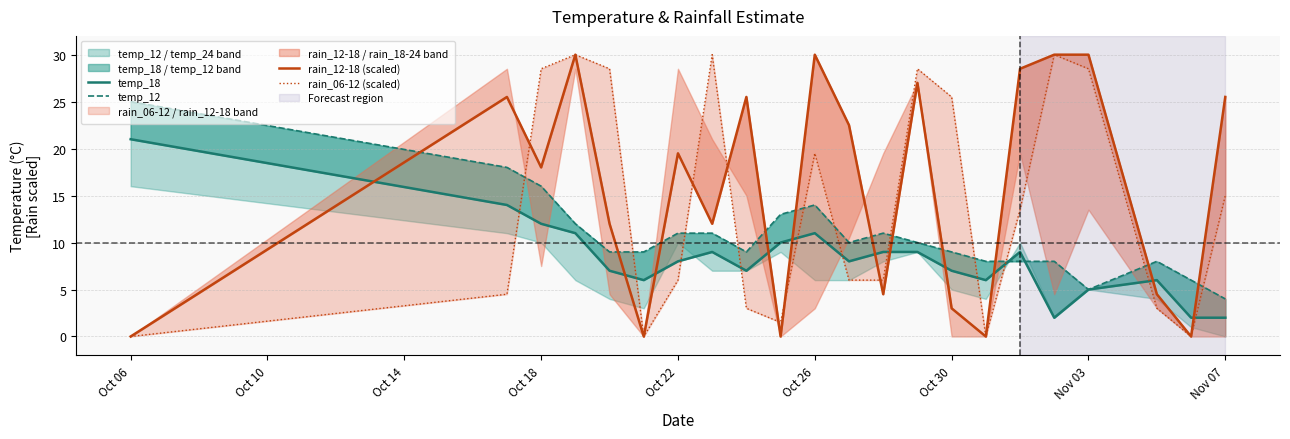

At which label does temp_18 first exceed 8?

Oct 06